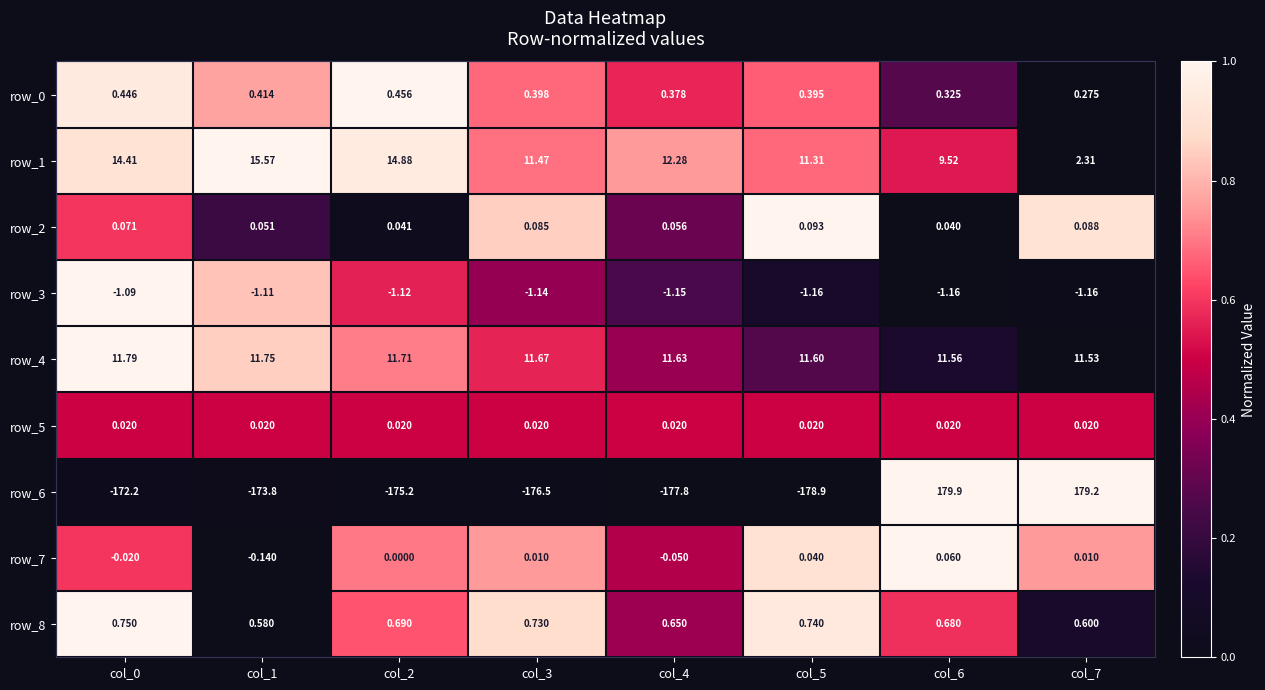

What is the total value across all series at col_1?

-146.7